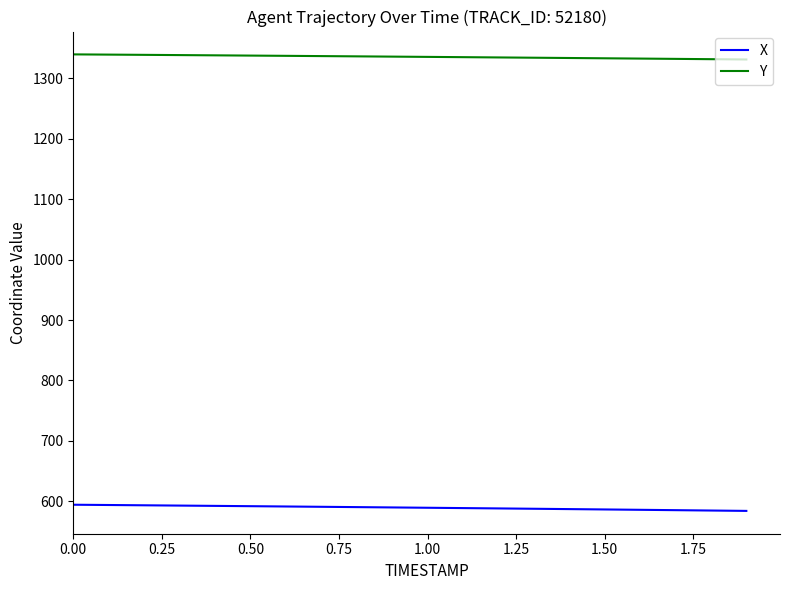

What is the lowest value of the Y series?

1330.8